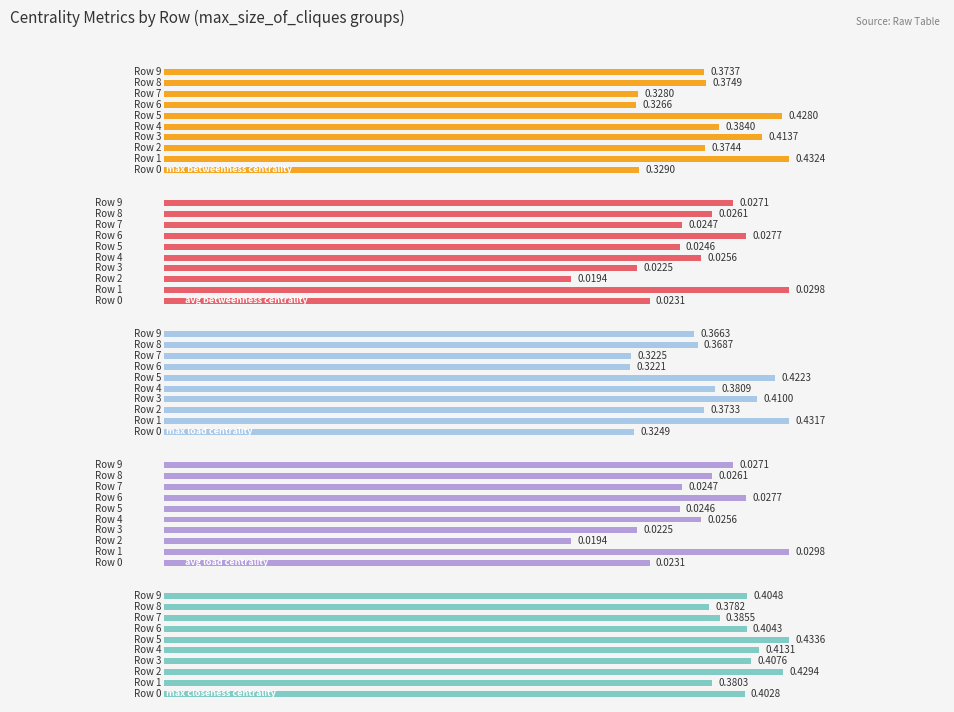

What is the highest value of the max_closeness_centrality series?

0.4